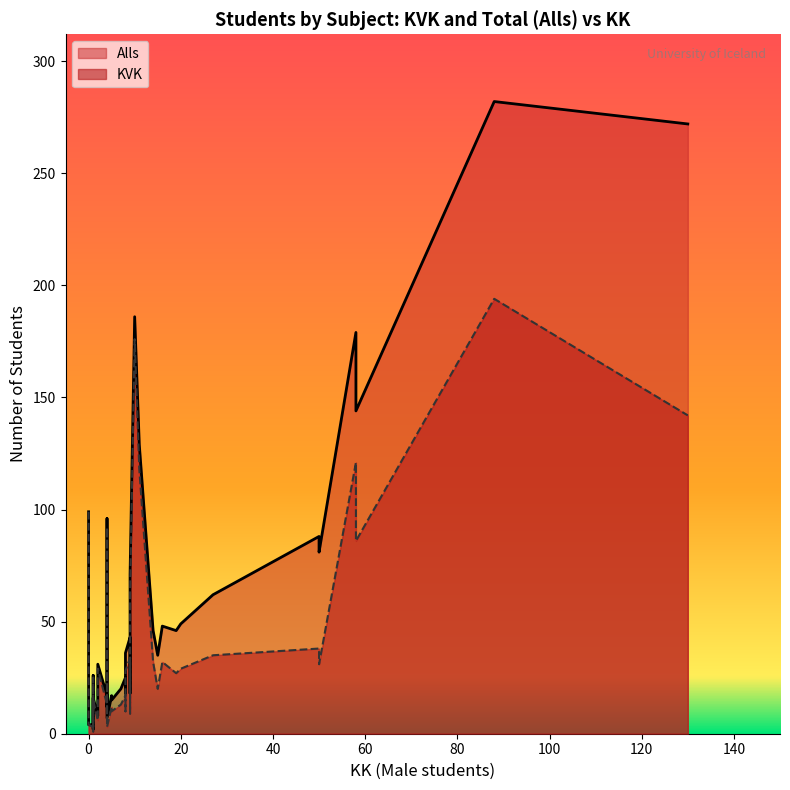

What is the smallest value displayed?

1